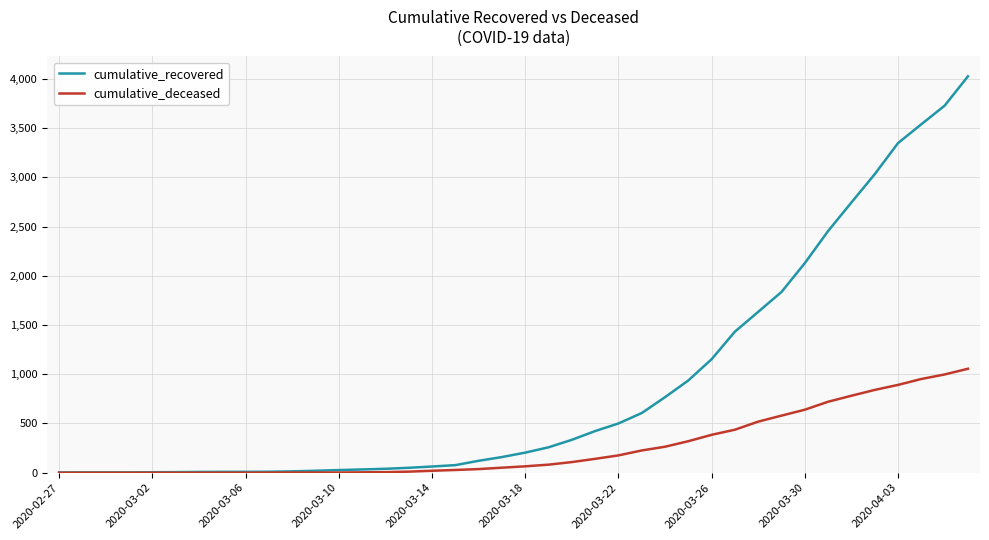

Rank the series by their maximum value, from lowest to highest.

cumulative_deceased, cumulative_recovered